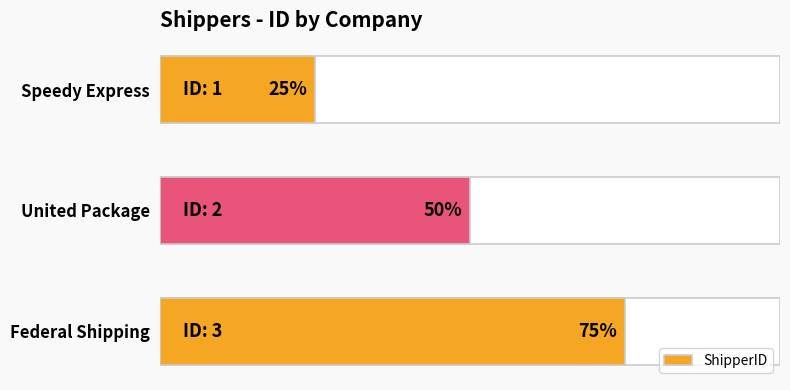

What is the value of the 1st bar from the left?

1